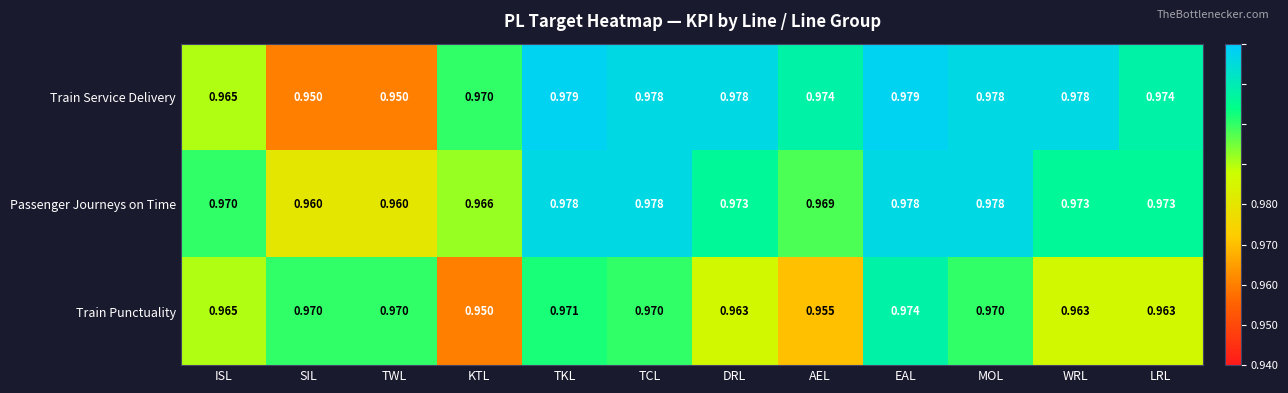

At which label does Train Punctuality reach its peak?

EAL